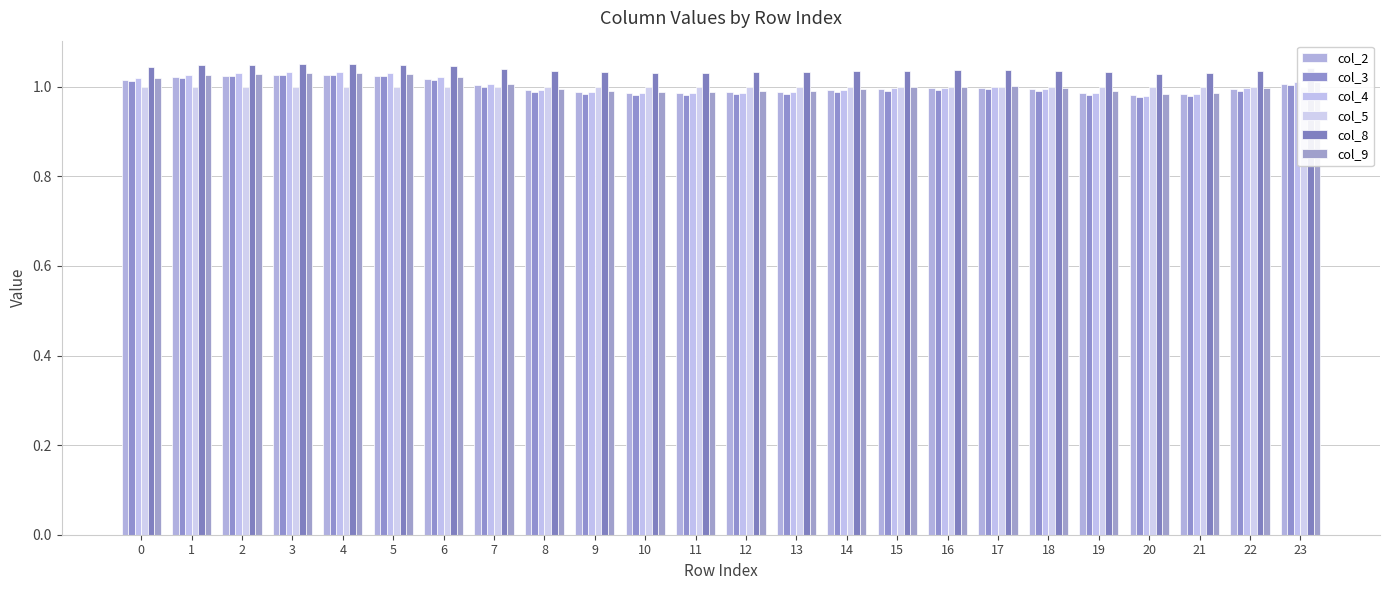

At which category is the sum across all series the highest?

4